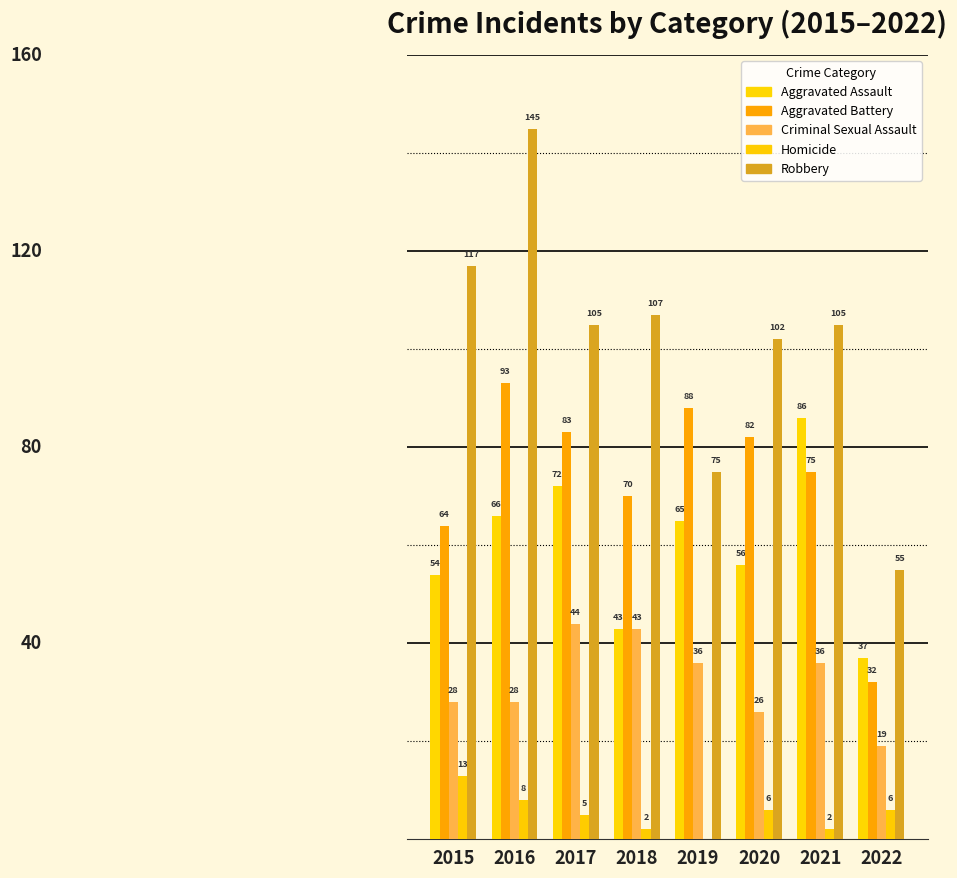

At which category does the chart reach its minimum across all series?

2019